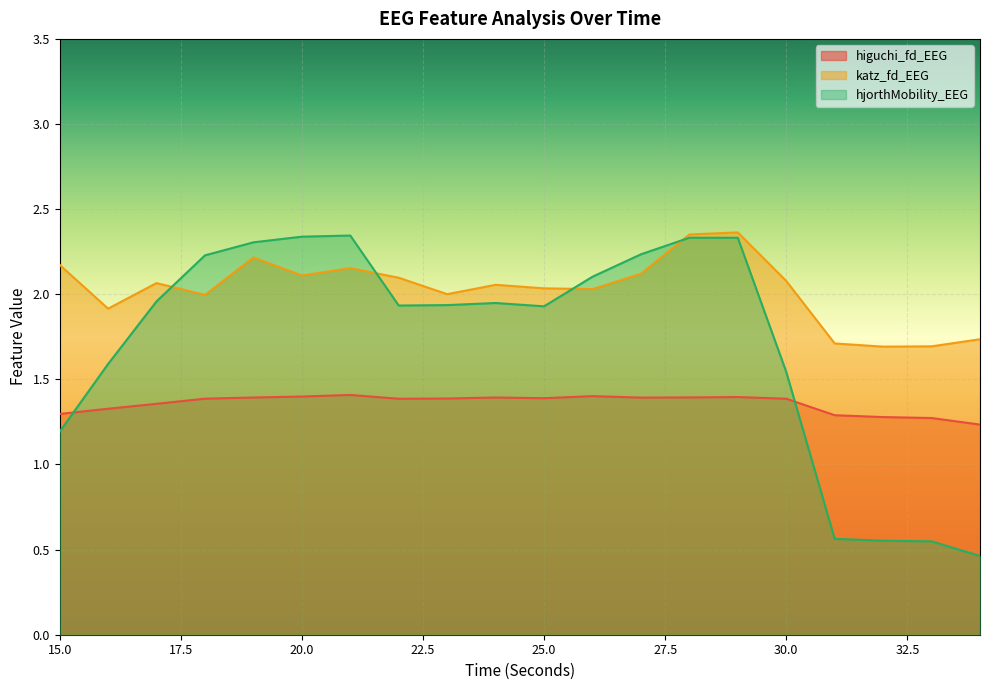

Which series has the largest range (max minus min)?

hjorthMobility_EEG